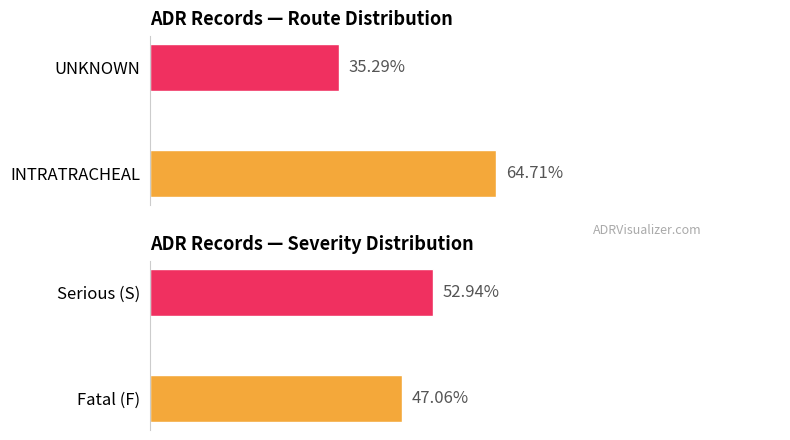

Which series has the widest spread of values?

Route